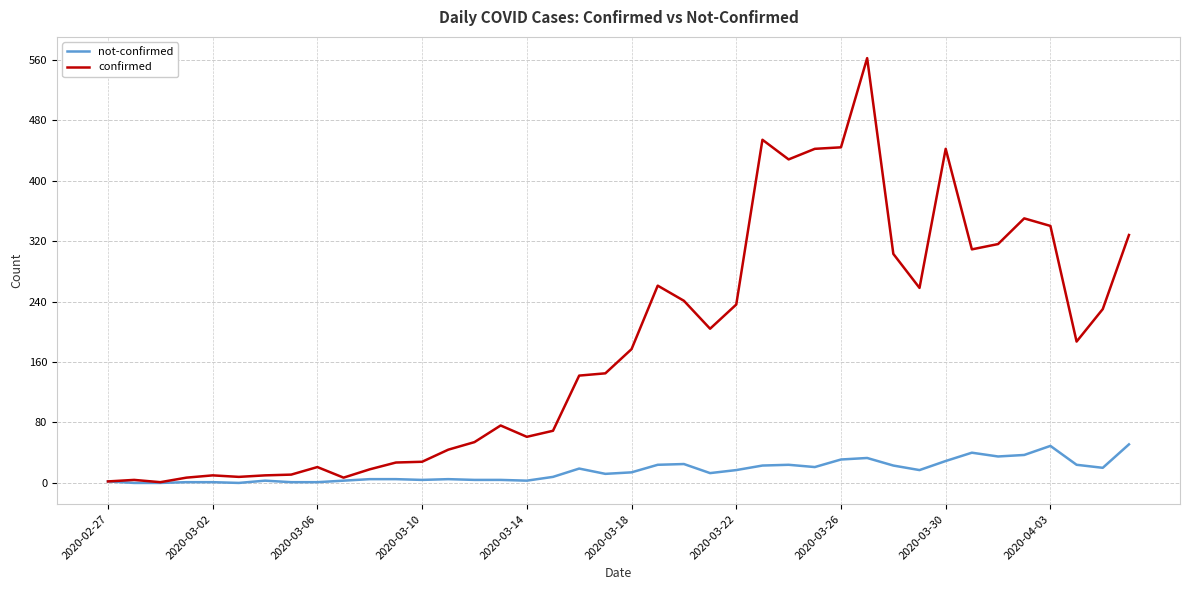

Which series has the widest spread of values?

confirmed